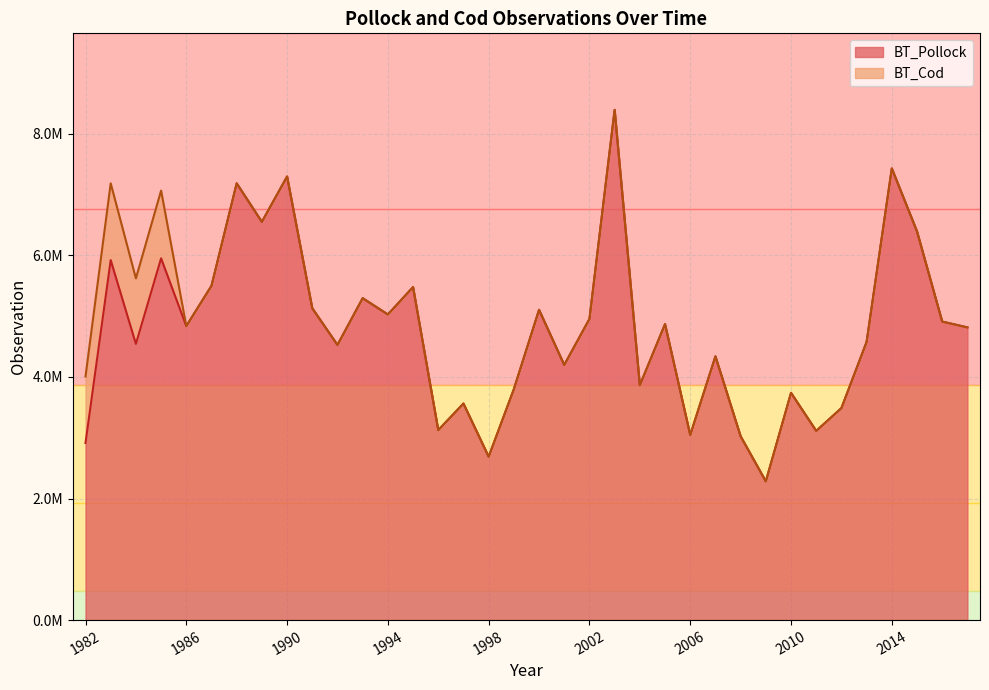

What is the value of the 6th point from the left?

5498433.5